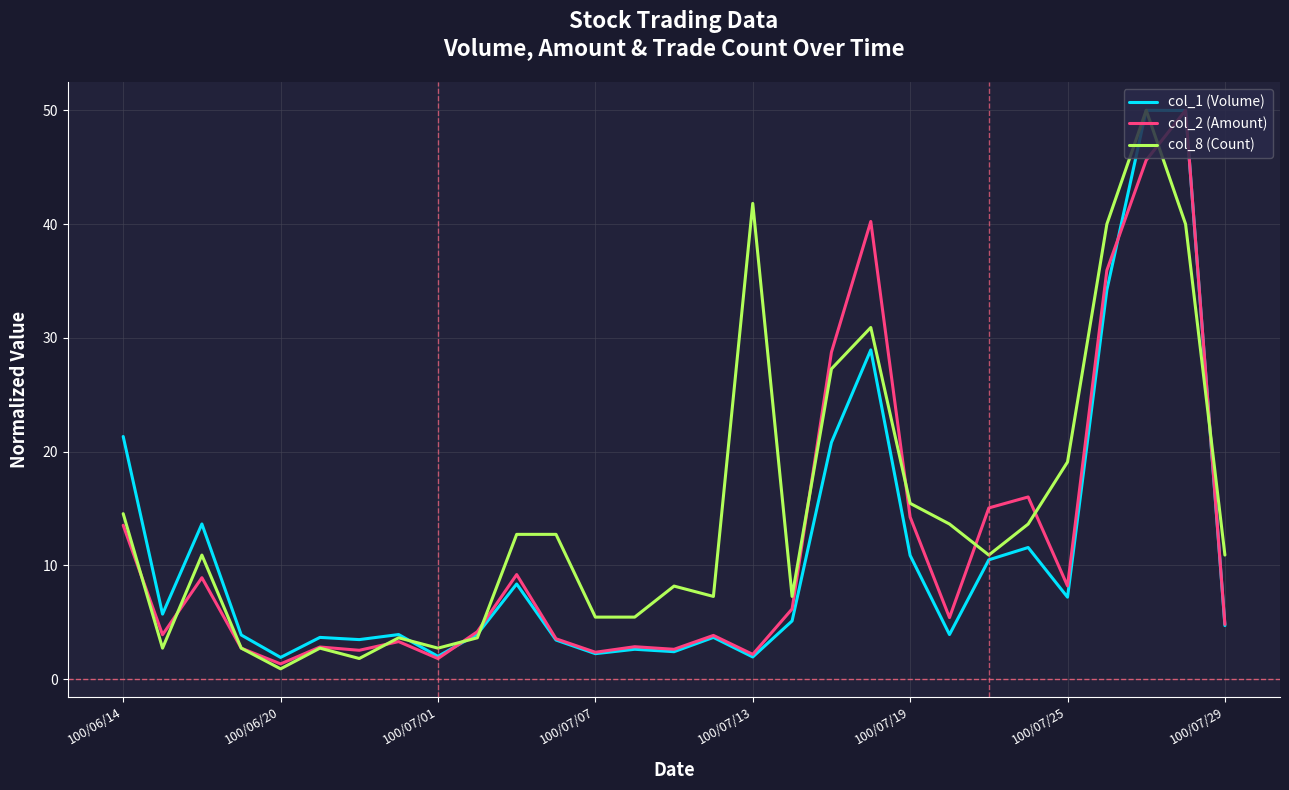

What is the difference between the maximum and second lowest values in the col_2 (Amount) series?

48.2